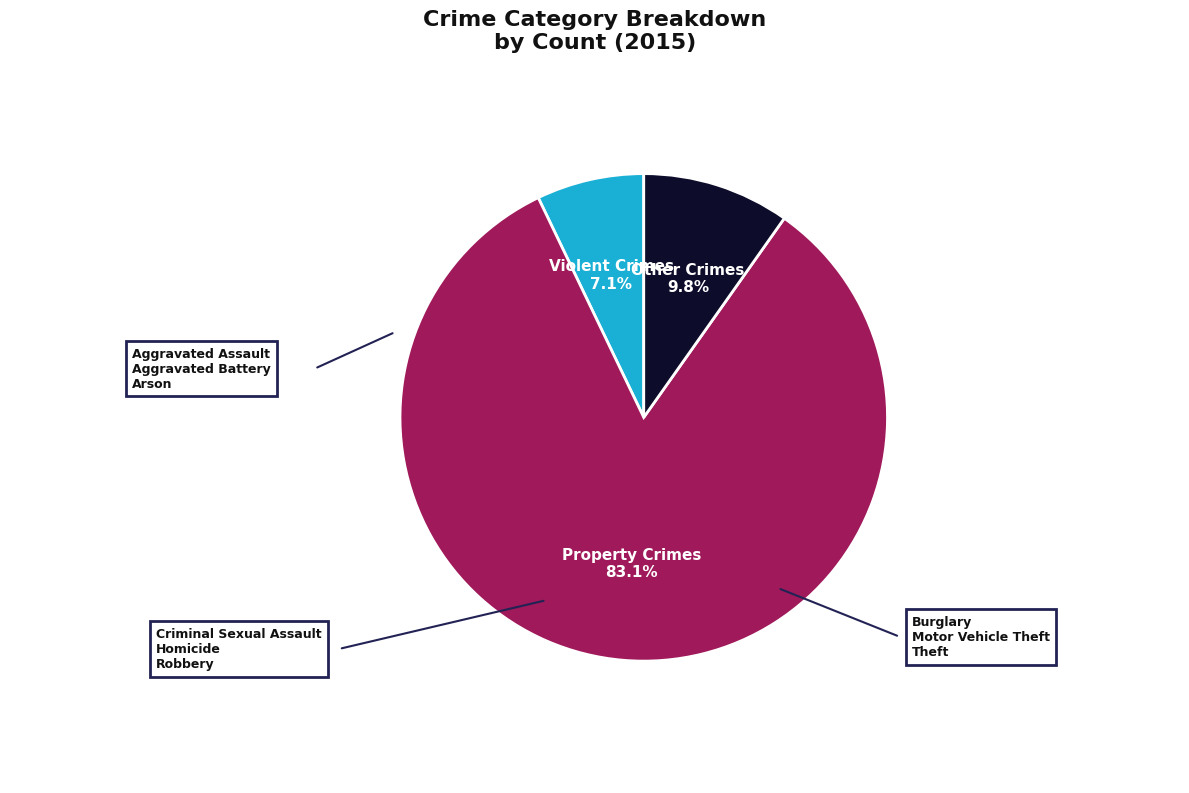

Does any single category account for the majority?

Yes